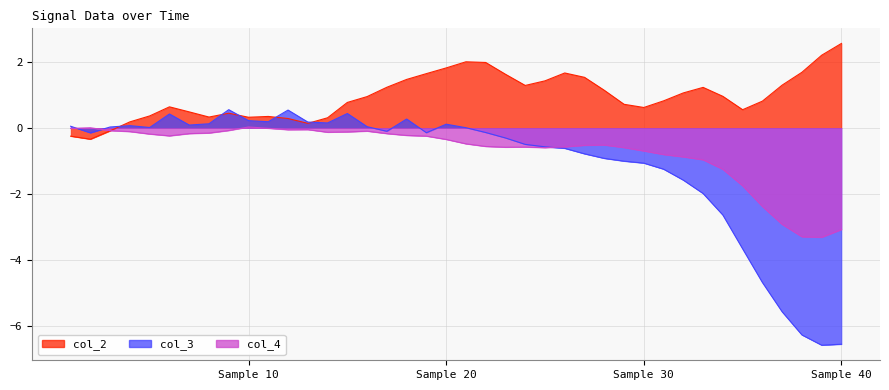

List the series in order of their overall mean, lowest first.

col_3, col_4, col_2